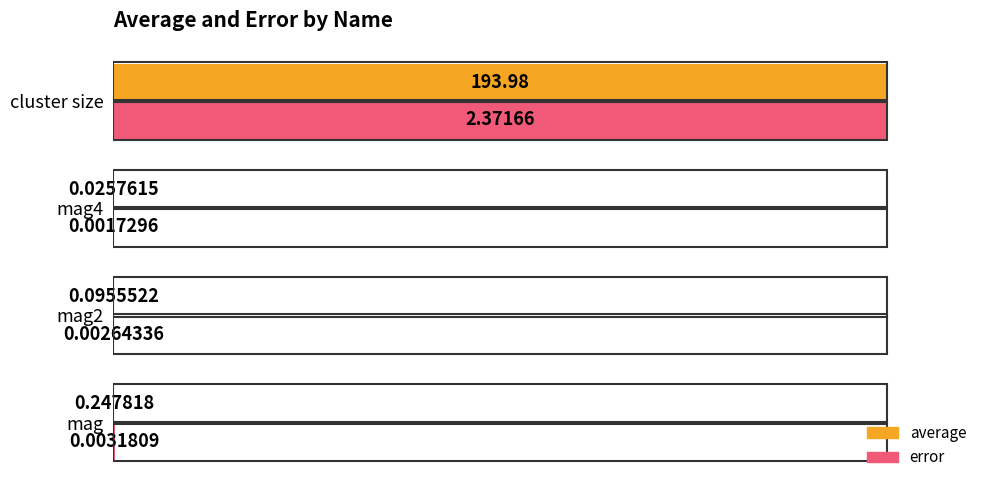

Which label corresponds to the largest value in the chart?

cluster size